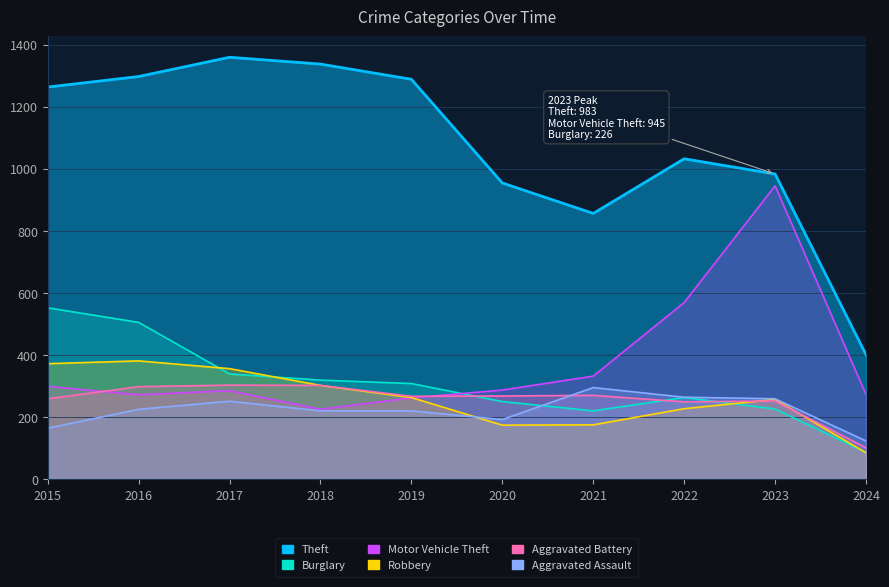

At which category is the sum across all series the highest?

2016